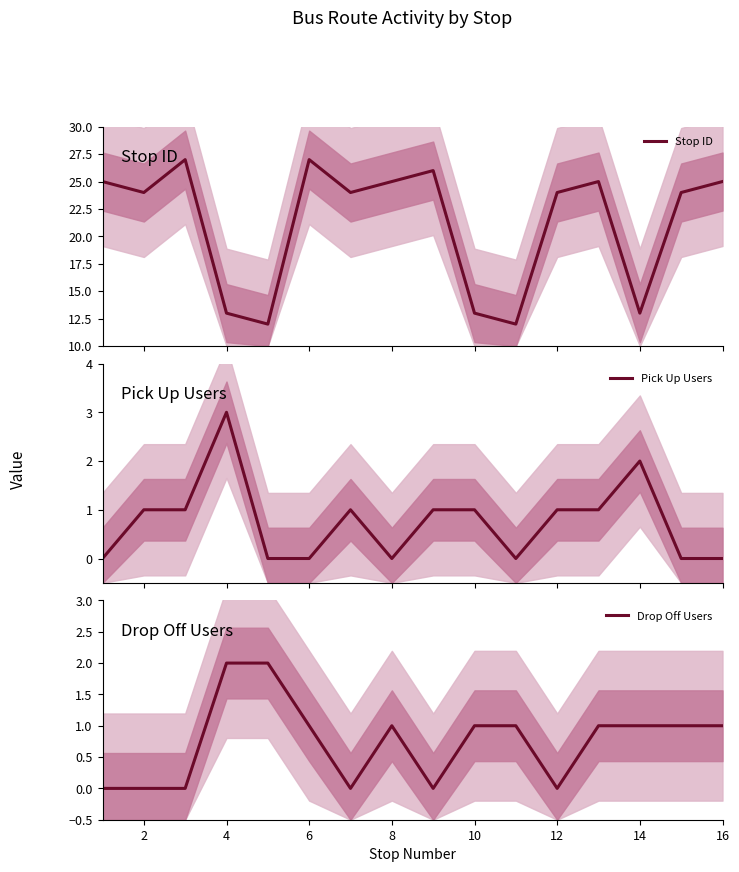

What is the maximum value for Stop ID?

27